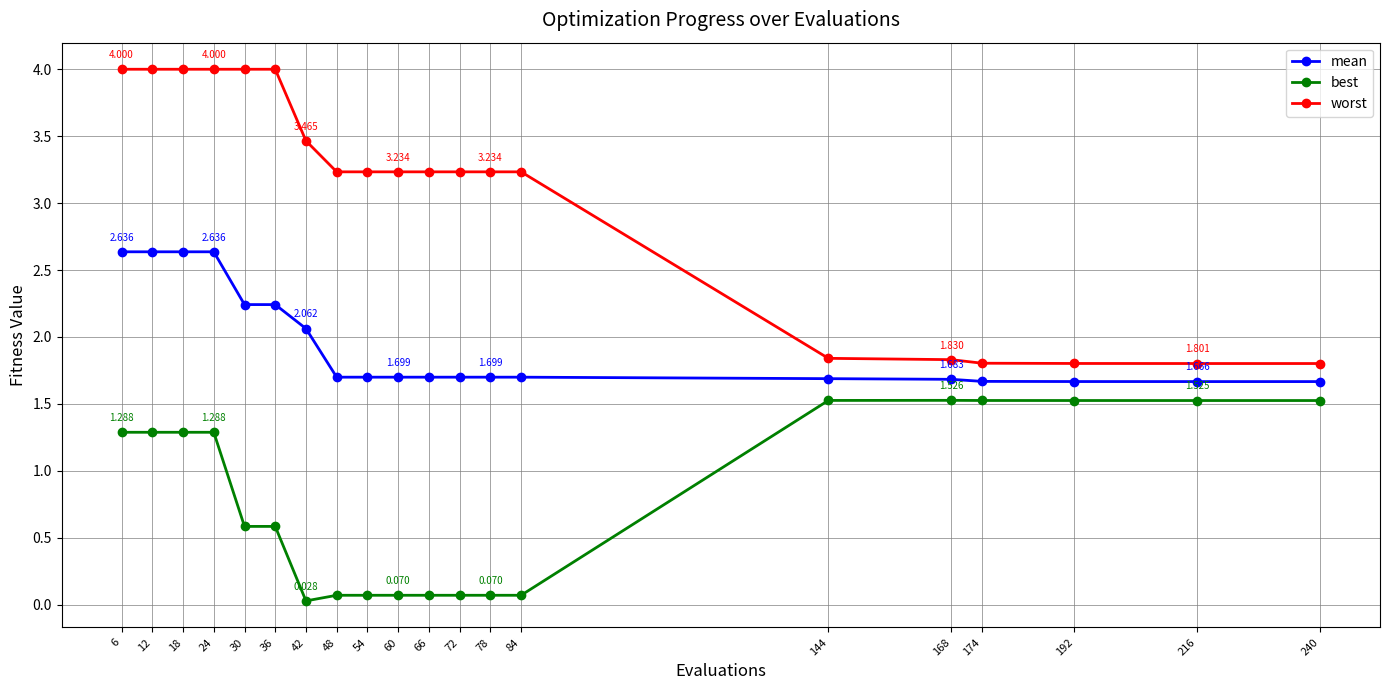

Does the chart display data point markers on the line(s)?

Yes